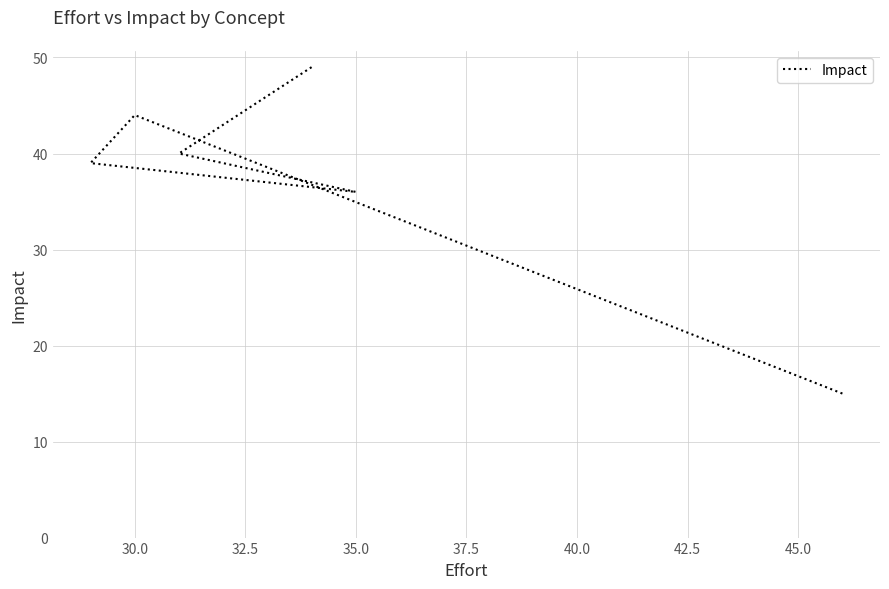

What is the greatest value displayed?

49